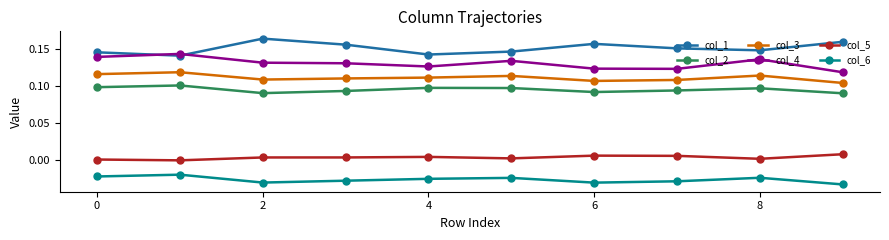

True or false: col_5 and col_3 intersect in this chart.

False